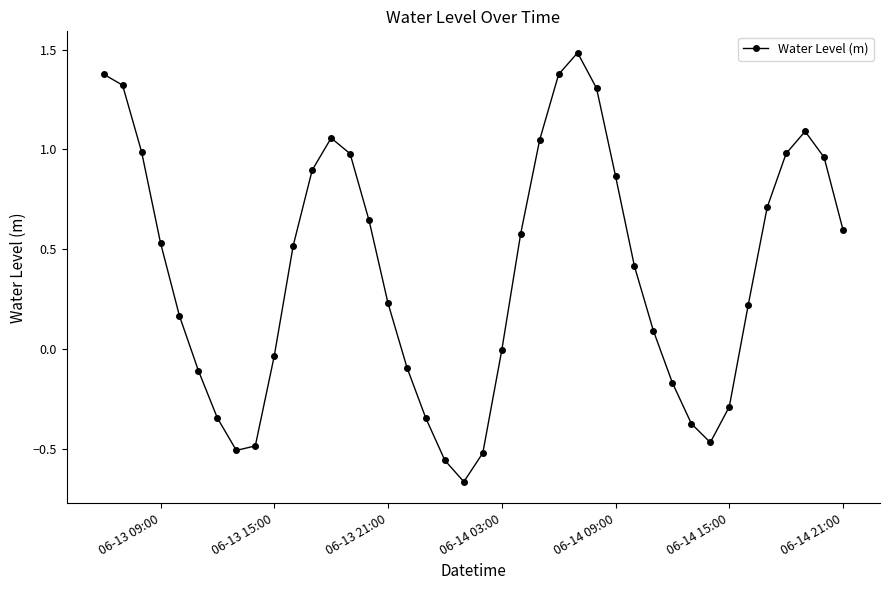

What is the average value?

0.4